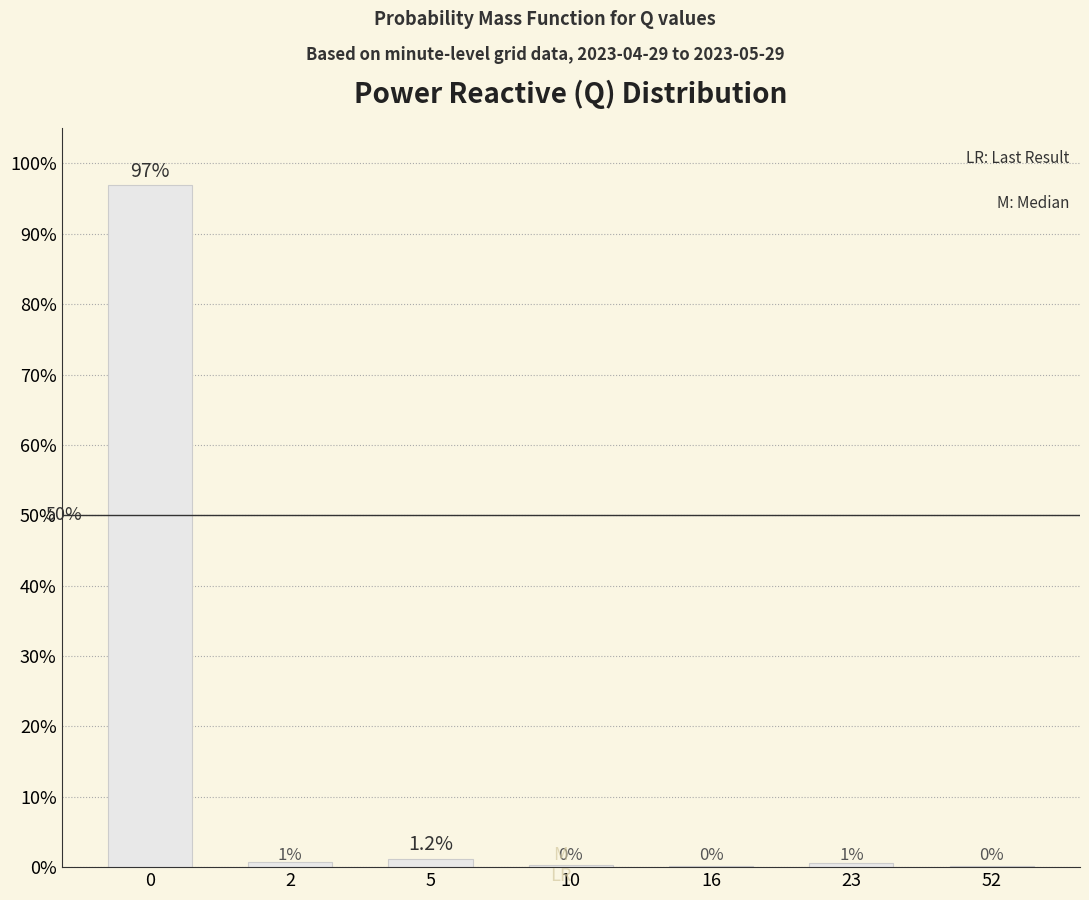

What is the minimum value shown in the chart?

0.1